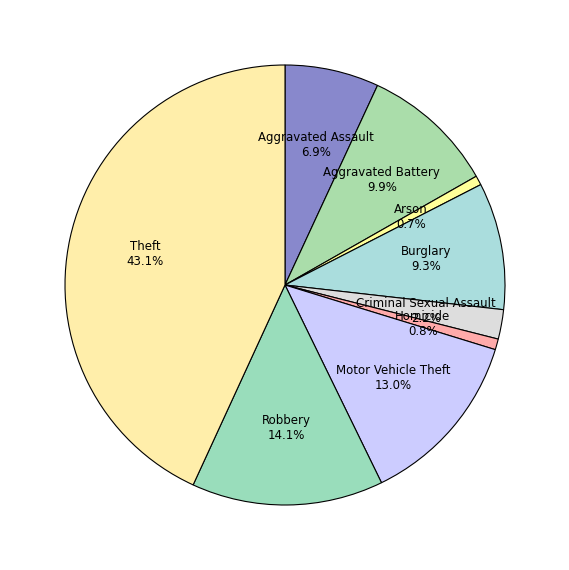

Is there a majority slice in this chart?

No